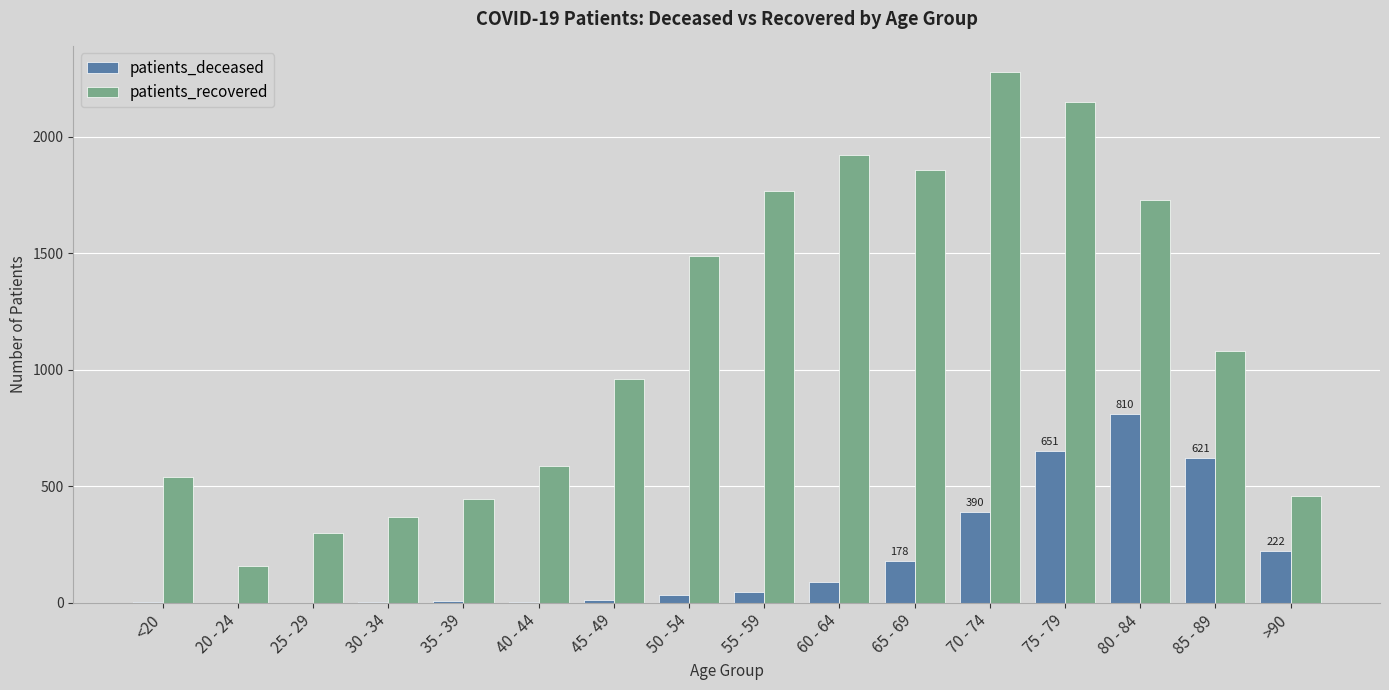

At which category is the sum across all series the highest?

75 - 79